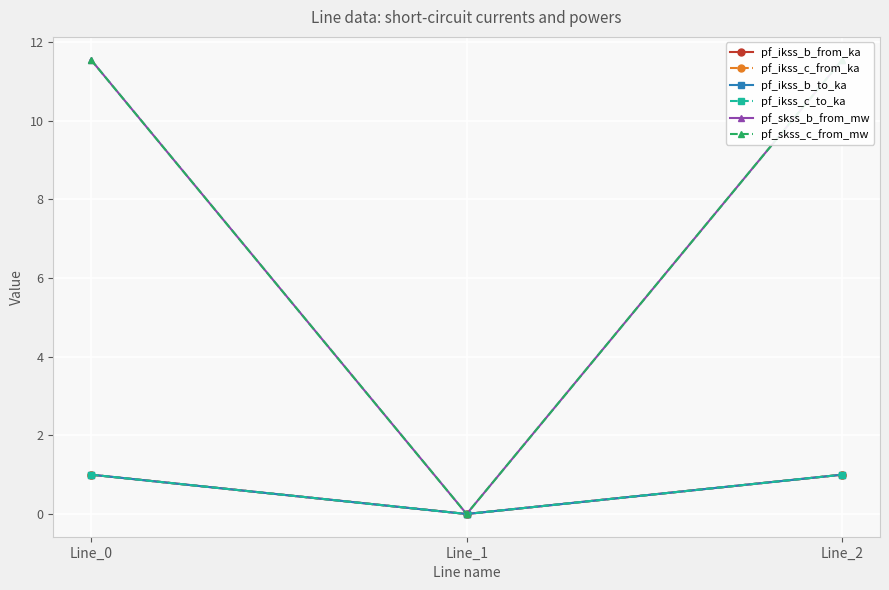

Is it true that pf_ikss_b_to_ka equals 1.0 at Line_0?

True